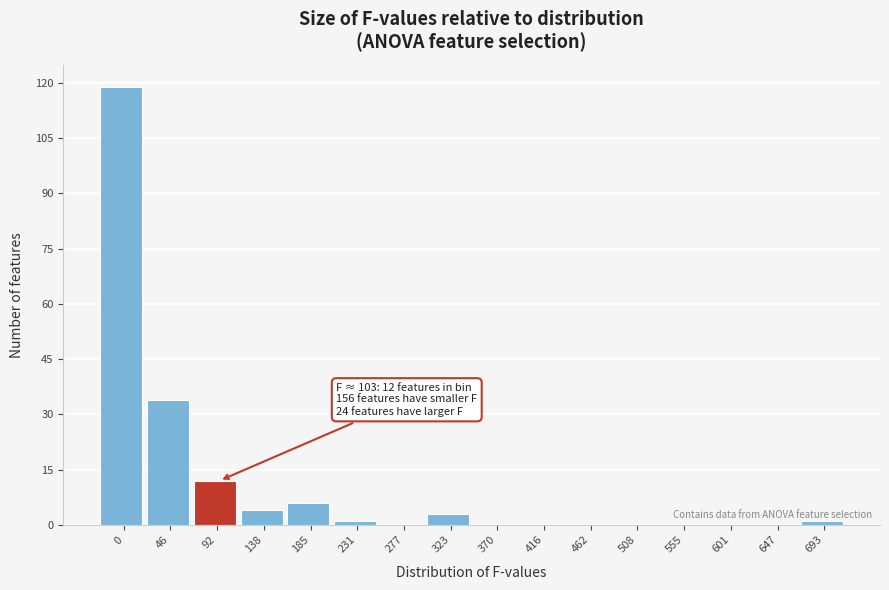

Reading left to right, extract all data points from this chart.

0=119	46=34	92=12	138=4	185=6	231=1	277=0	323=3	370=0	416=0	462=0	508=0	555=0	601=0	647=0	693=1